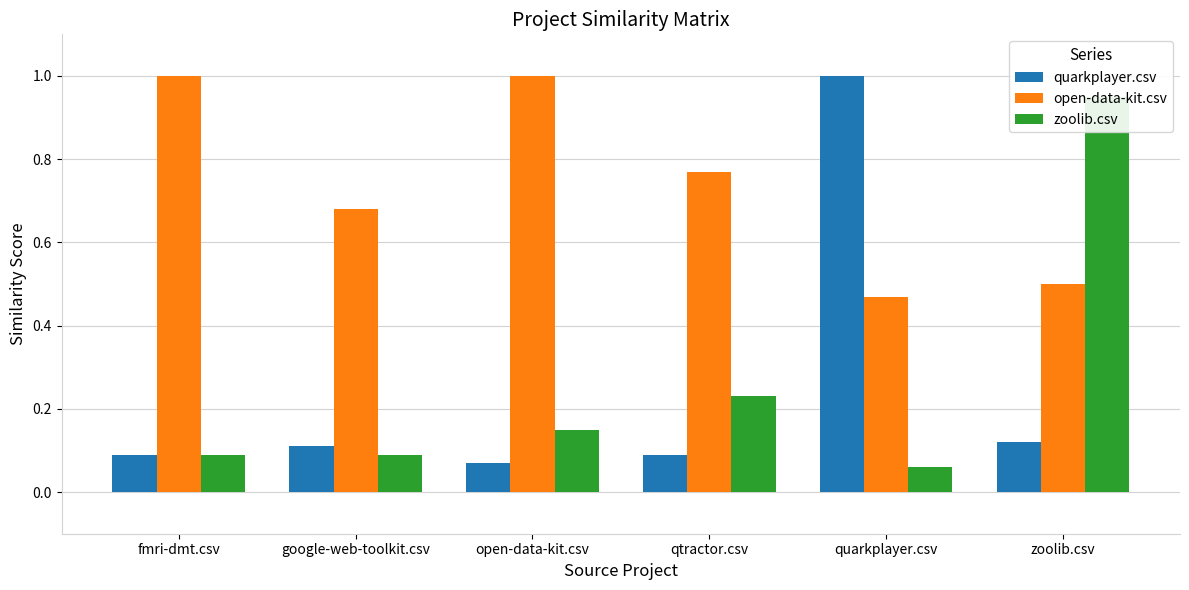

What is the spread (max minus min) of values at quarkplayer.csv?

0.9